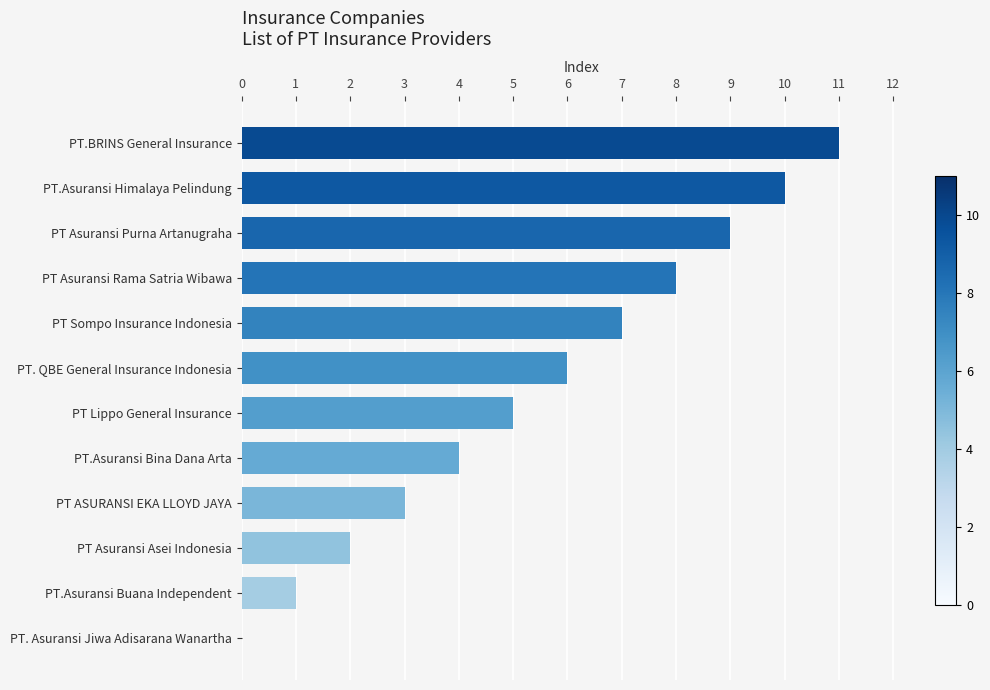

What is the maximum value shown in the chart?

11